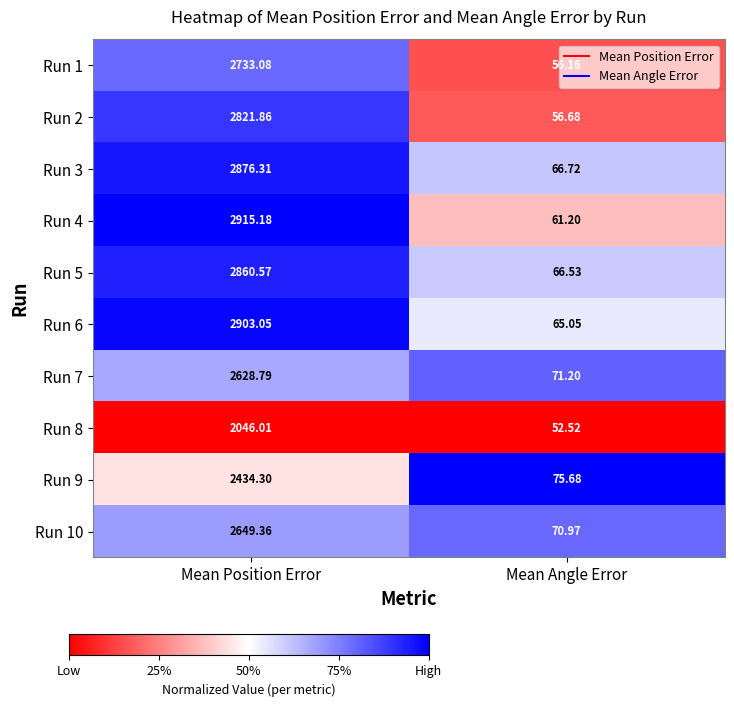

What is the total value across all series at Mean Position Error?

26868.5